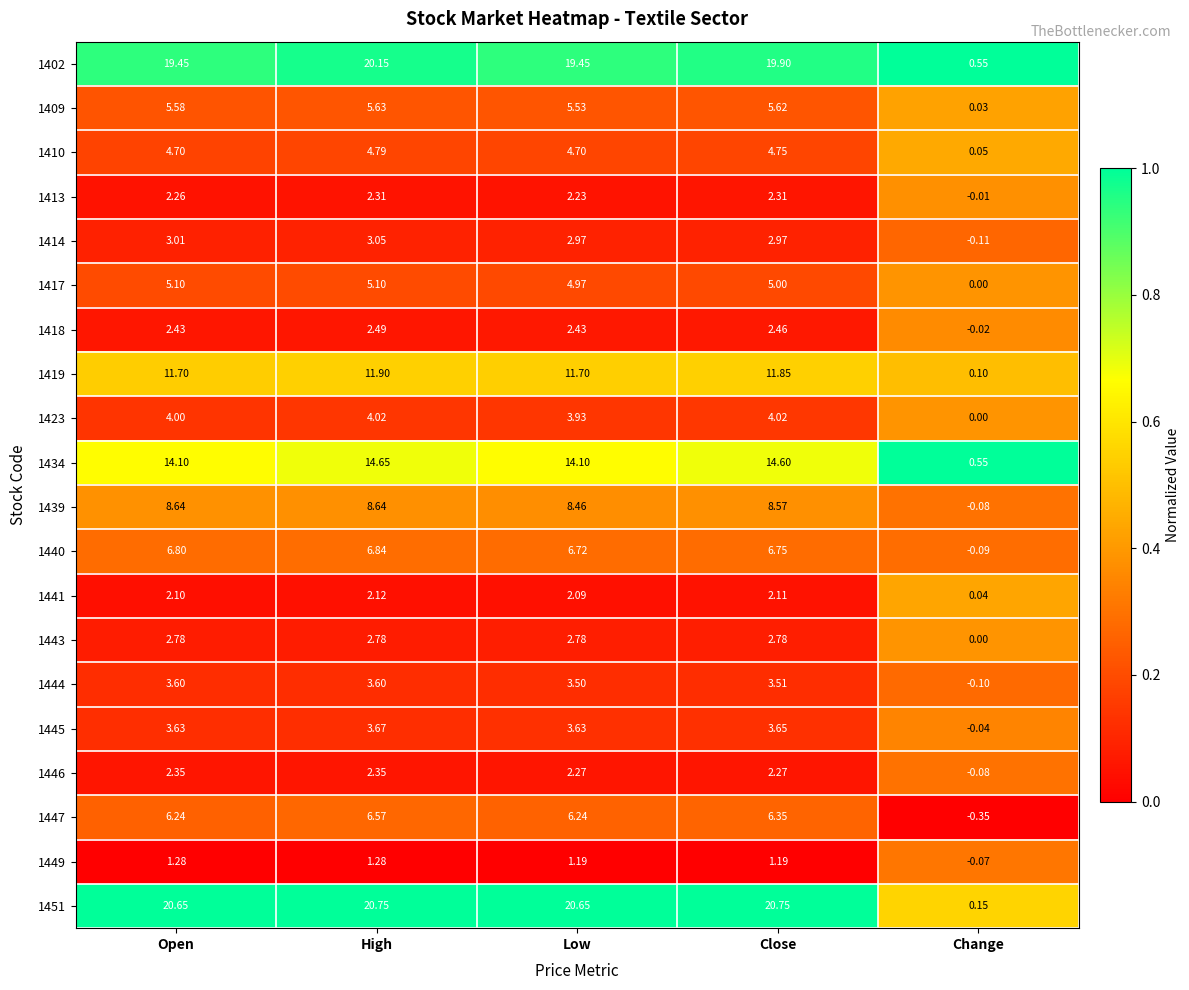

At which category does the chart reach its minimum across all series?

Change